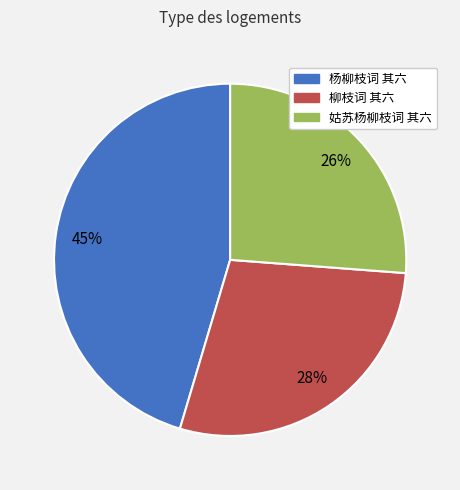

Which category has the biggest portion of the pie?

杨柳枝词 其六